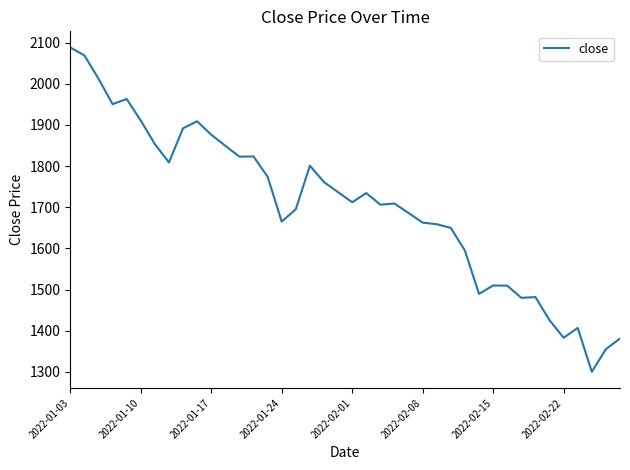

What is the difference between the maximum and minimum values?

787.5